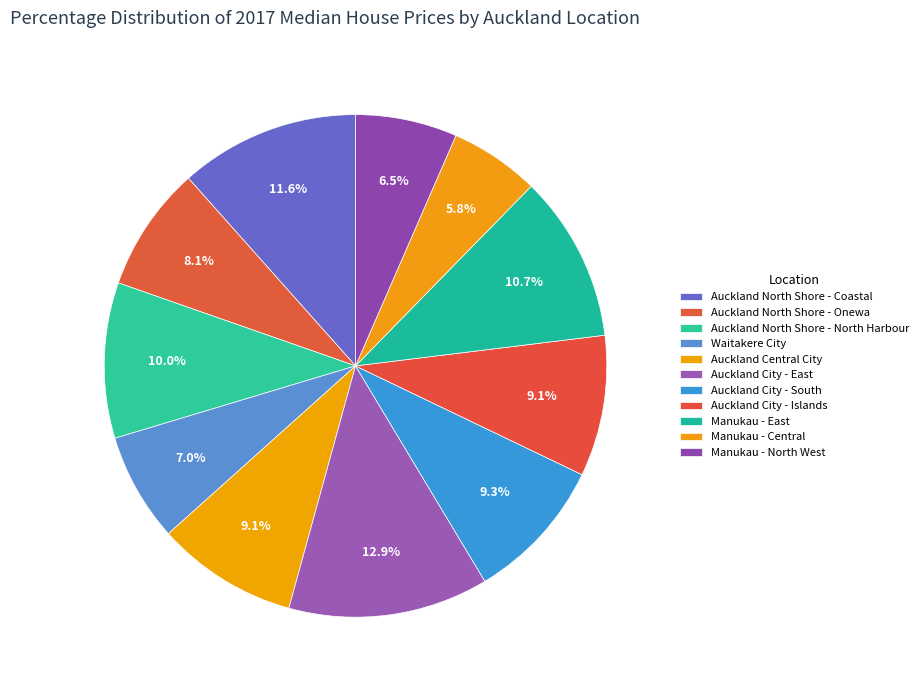

Which category has the biggest portion of the pie?

Auckland City - East